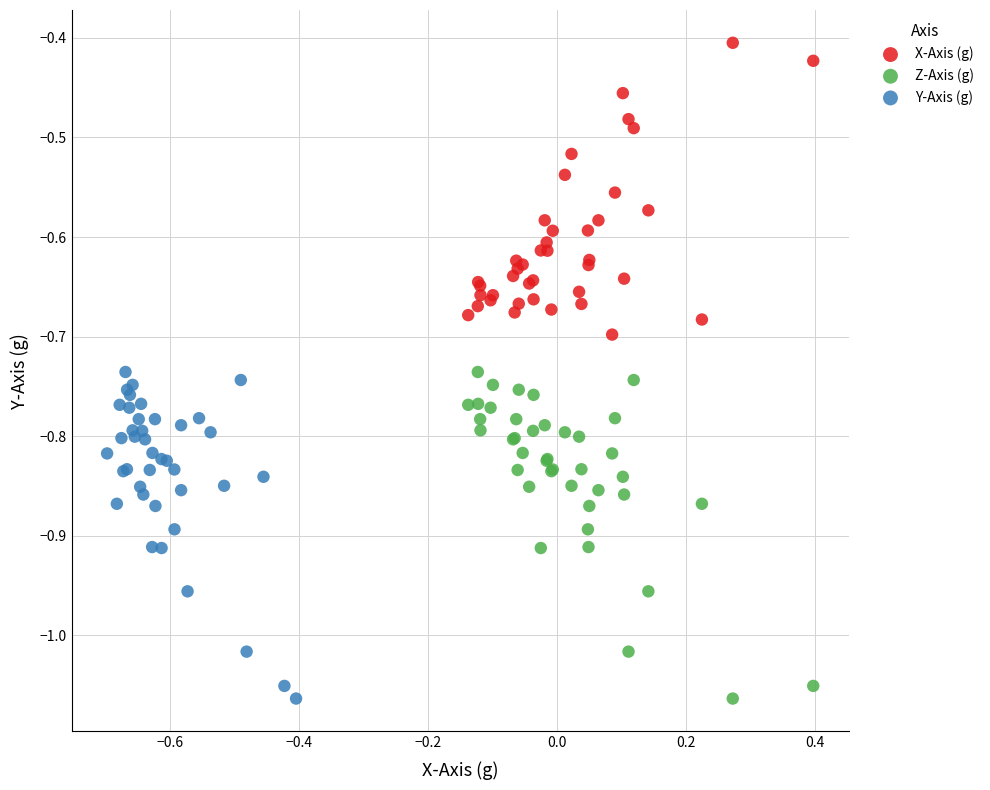

Which series contains the highest Y value?

X-Axis (g)